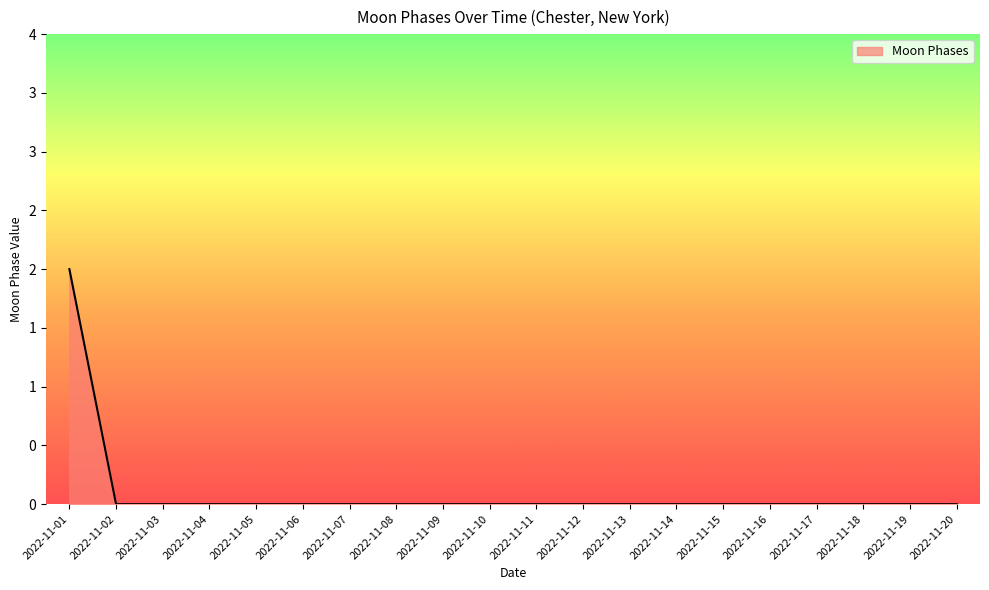

Which label corresponds to the largest value in the chart?

2022-11-01